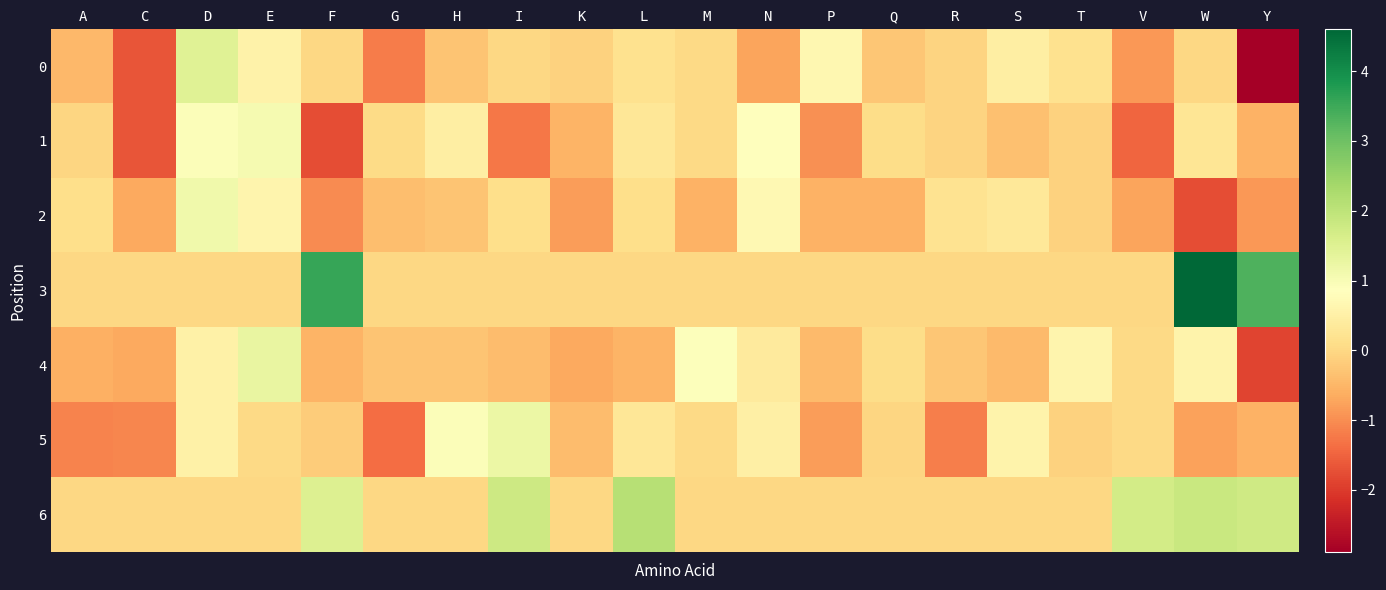

Rank the series by their maximum value, from highest to lowest.

3, 6, 0, 4, 5, 2, 1